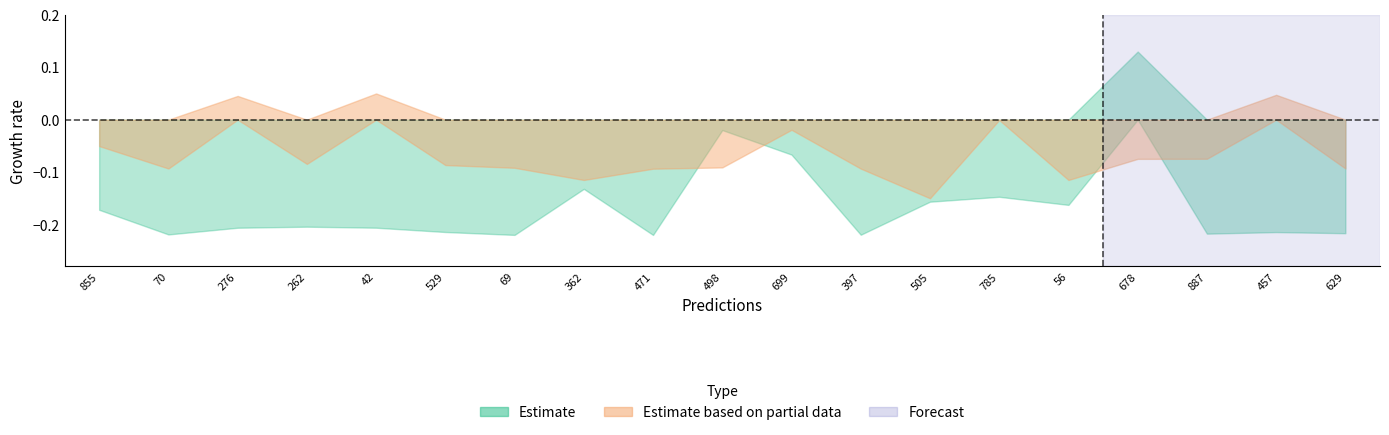

List the series in order of their peak value, lowest first.

plpds, entropys